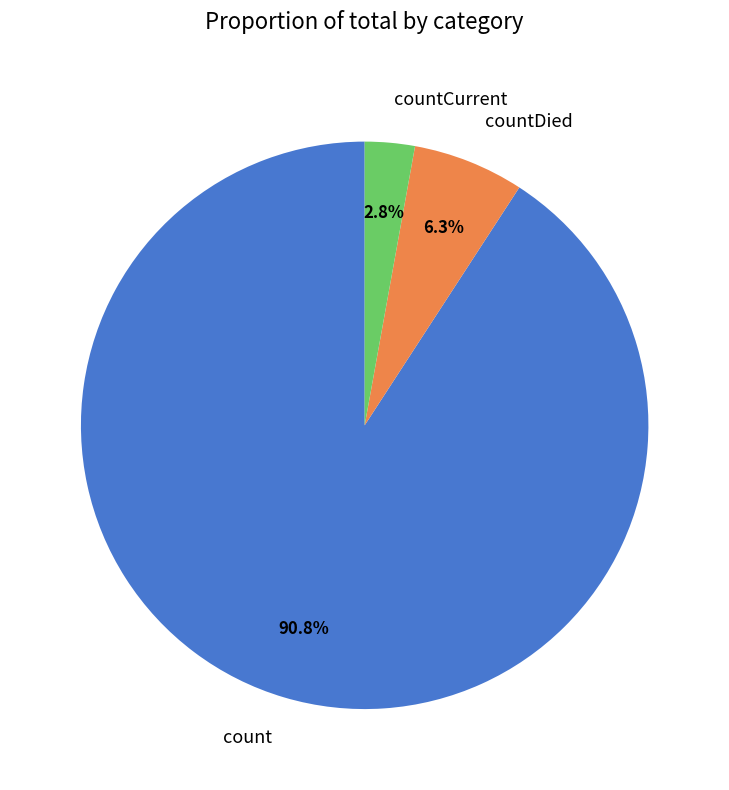

Which has a higher value, count or countDied?

count